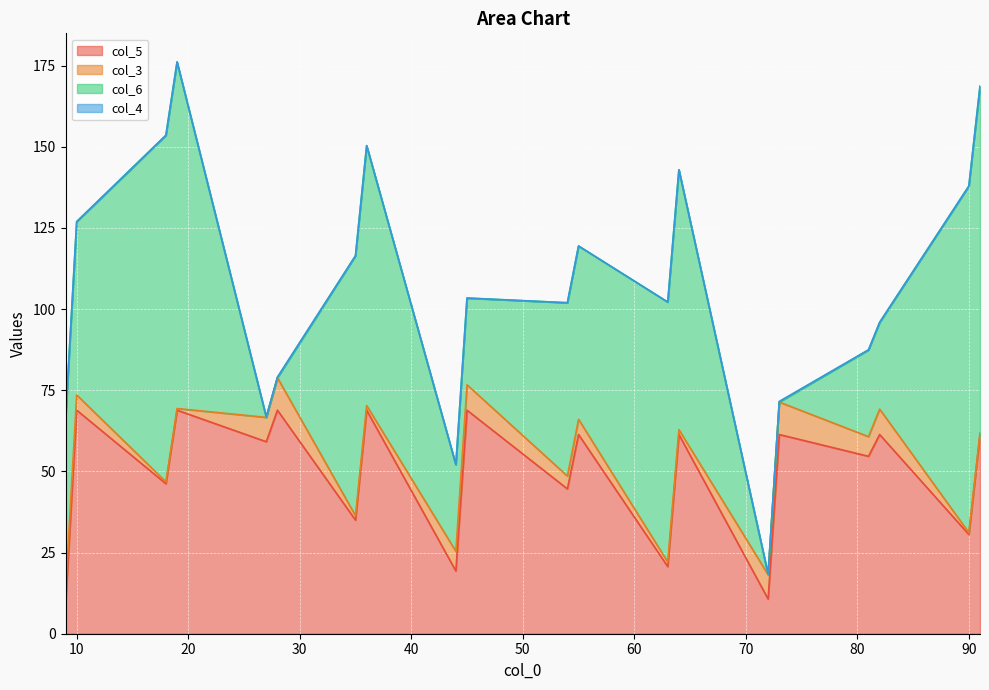

What is the spread (max minus min) of values at 54?

53.4